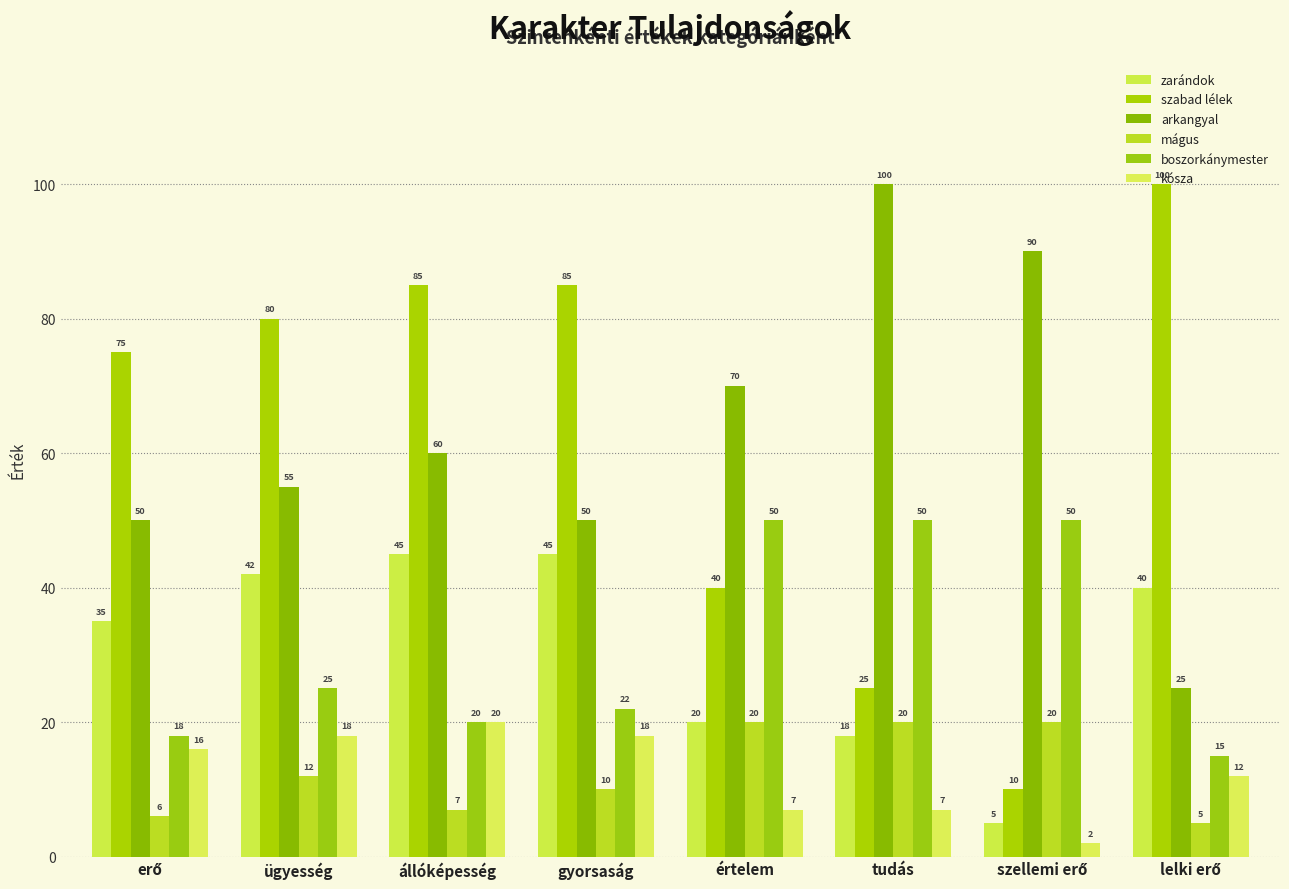

Reading left to right, what are all the values shown in this chart?

zarándok: erő=35	ügyesség=42	állóképesség=45	gyorsaság=45	értelem=20	tudás=18	szellemi erő=5	lelki erő=40
szabad lélek: erő=75	ügyesség=80	állóképesség=85	gyorsaság=85	értelem=40	tudás=25	szellemi erő=10	lelki erő=100
arkangyal: erő=50	ügyesség=55	állóképesség=60	gyorsaság=50	értelem=70	tudás=100	szellemi erő=90	lelki erő=25
mágus: erő=6	ügyesség=12	állóképesség=7	gyorsaság=10	értelem=20	tudás=20	szellemi erő=20	lelki erő=5
boszorkánymester: erő=18	ügyesség=25	állóképesség=20	gyorsaság=22	értelem=50	tudás=50	szellemi erő=50	lelki erő=15
kósza: erő=16	ügyesség=18	állóképesség=20	gyorsaság=18	értelem=7	tudás=7	szellemi erő=2	lelki erő=12